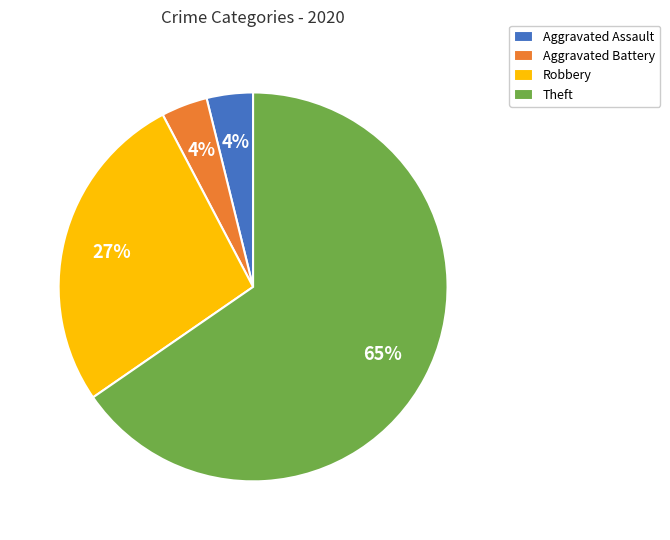

To the nearest percent, what is the difference between the Robbery and Aggravated Assault slice percentages?

23%